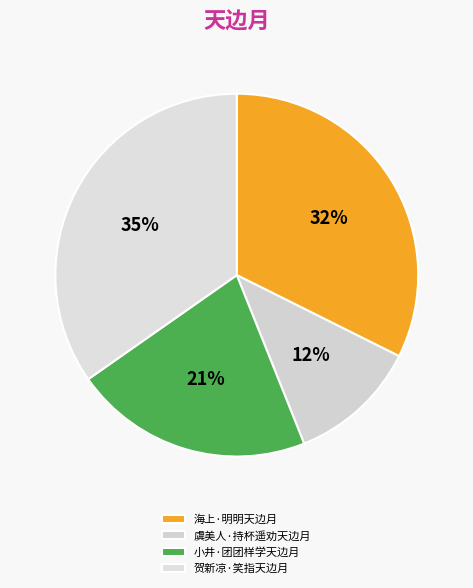

To the nearest percent, what portion does 小井·团团样学天边月 represent?

21%